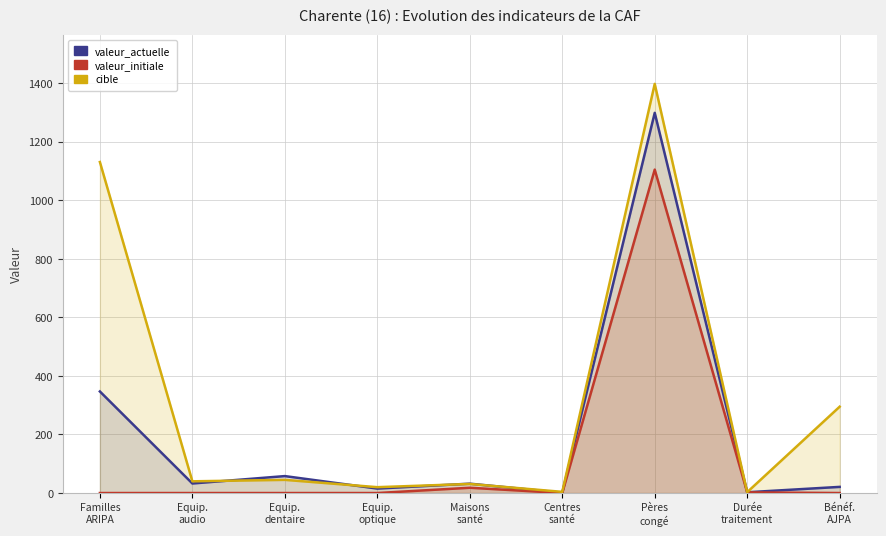

What are all the series names shown in the legend?

valeur_actuelle, valeur_initiale, cible